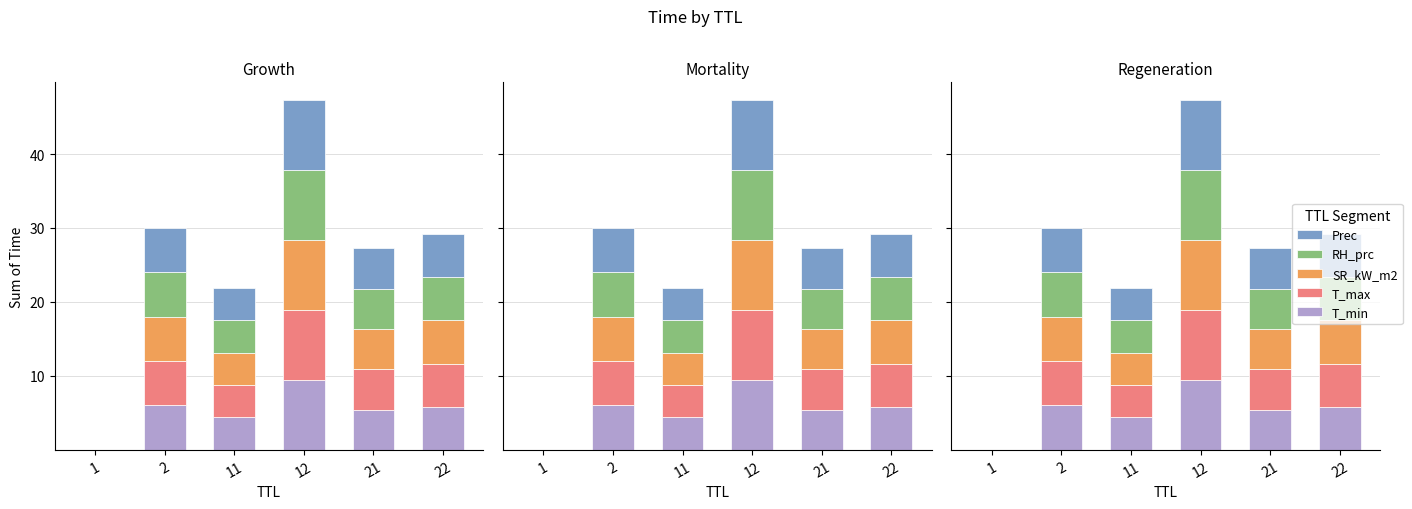

Rank the series at 12 from highest to lowest value.

T_min, T_max, SR_kW_m2, RH_prc, Prec